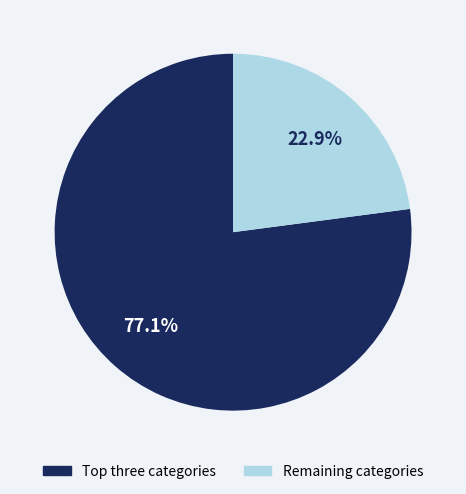

What portion of the pie excludes Remaining categories?

77.1%